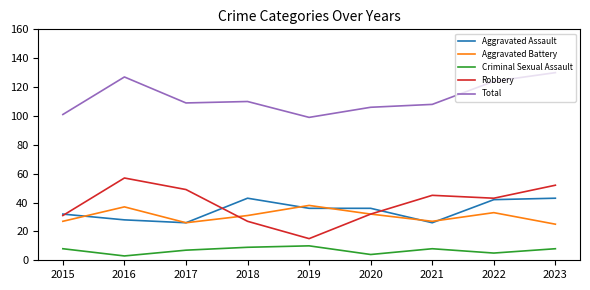

At which category does Total reach its first local peak?

2016